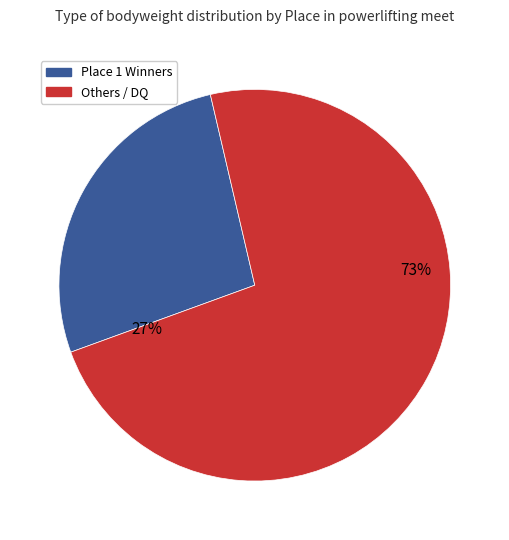

Which slice is the largest?

2